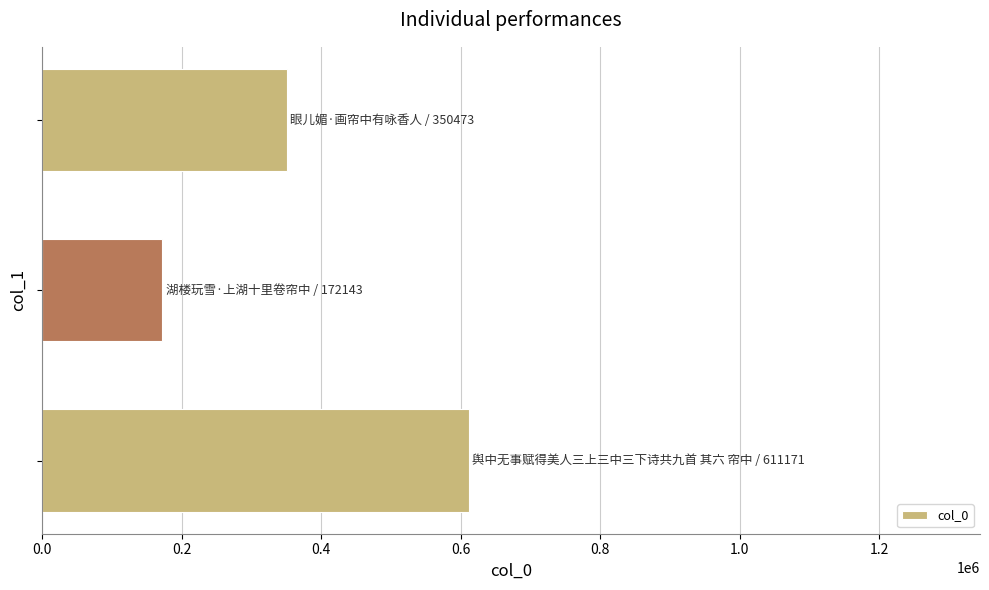

Reading bottom to top, list all the values displayed in this chart.

611171	172143	350473